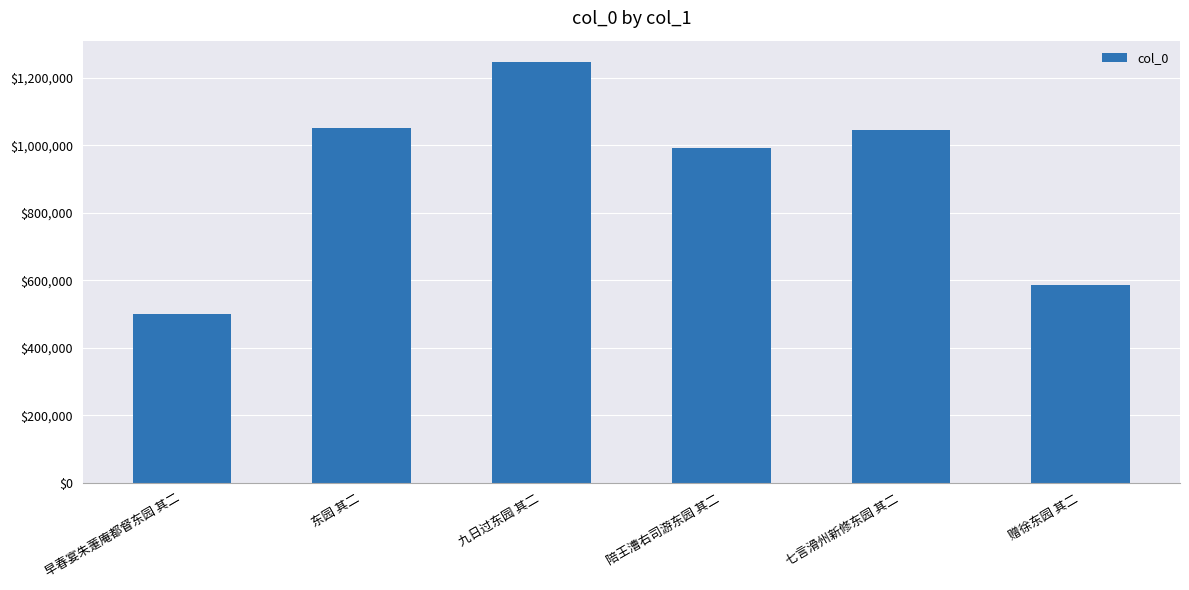

Approximately how many times larger is the value at 九日过东园 其二 compared to 陪王漕右司游东园 其二?

1.3